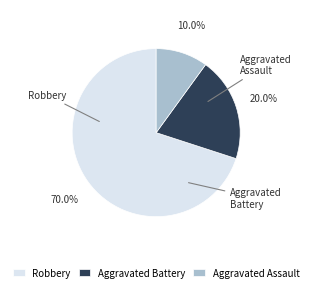

To the nearest percent, what percentage of the pie is Aggravated Battery?

20%